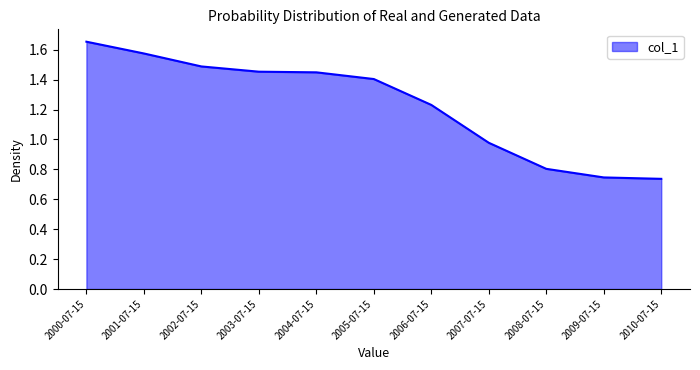

How many lines are shown in the chart?

1